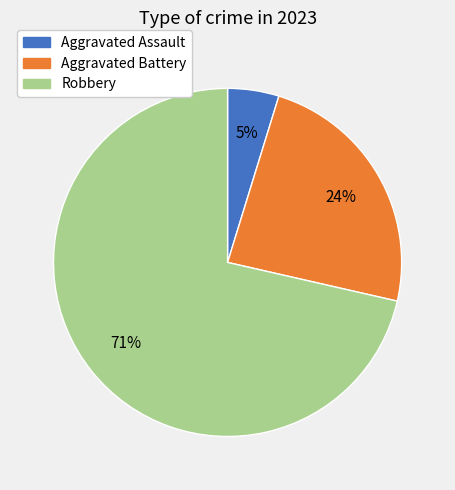

To the nearest percent, what is the average slice percentage?

33%